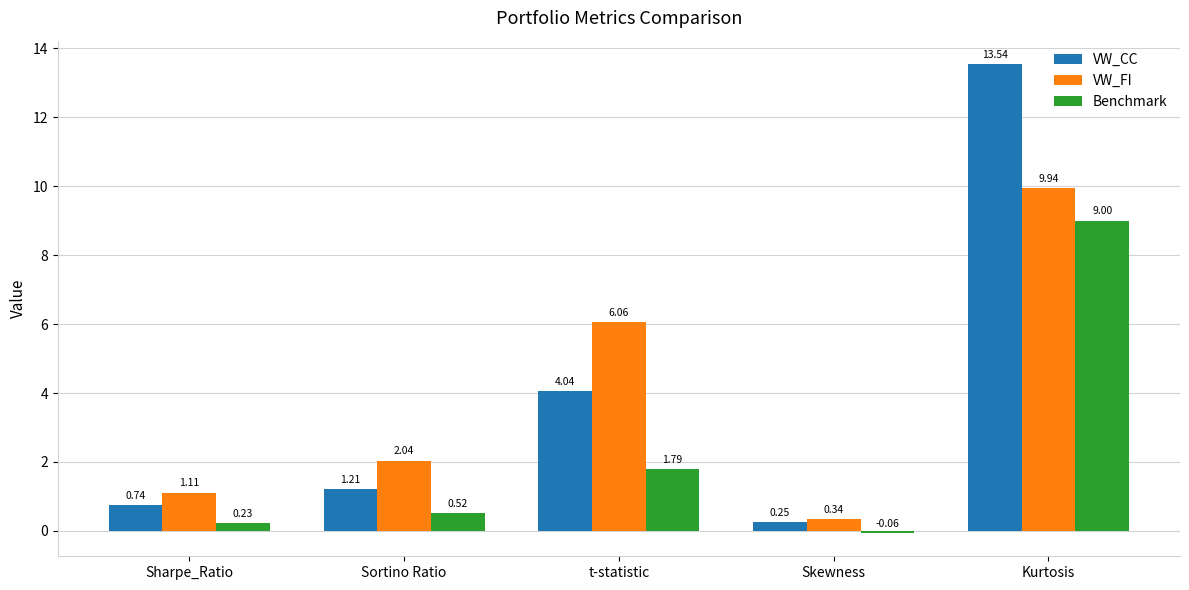

How many groups of bars are there?

5